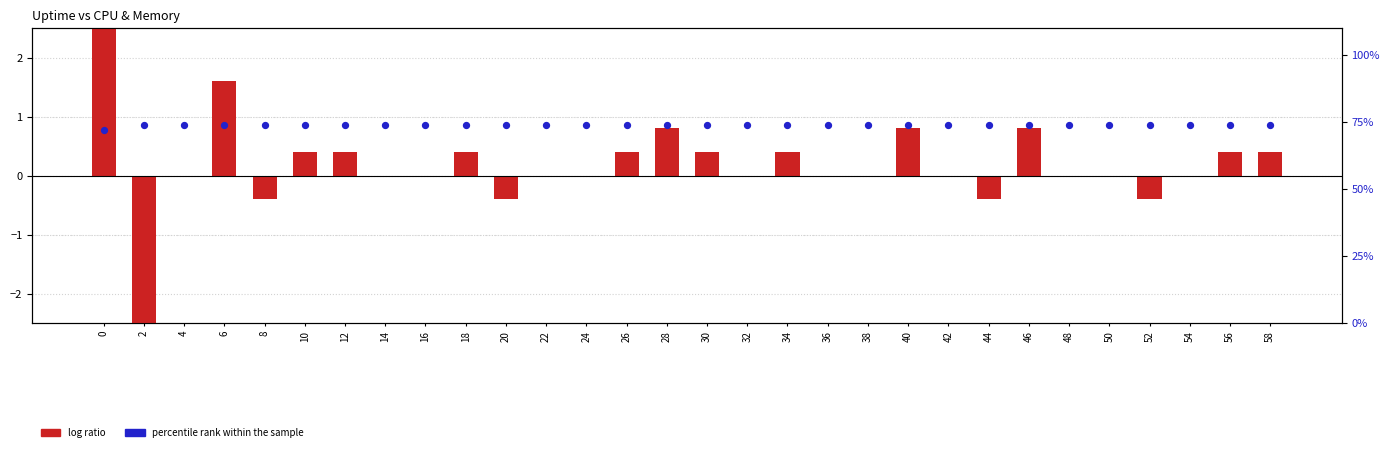

Which series has the largest total across all categories?

percentile rank within the sample